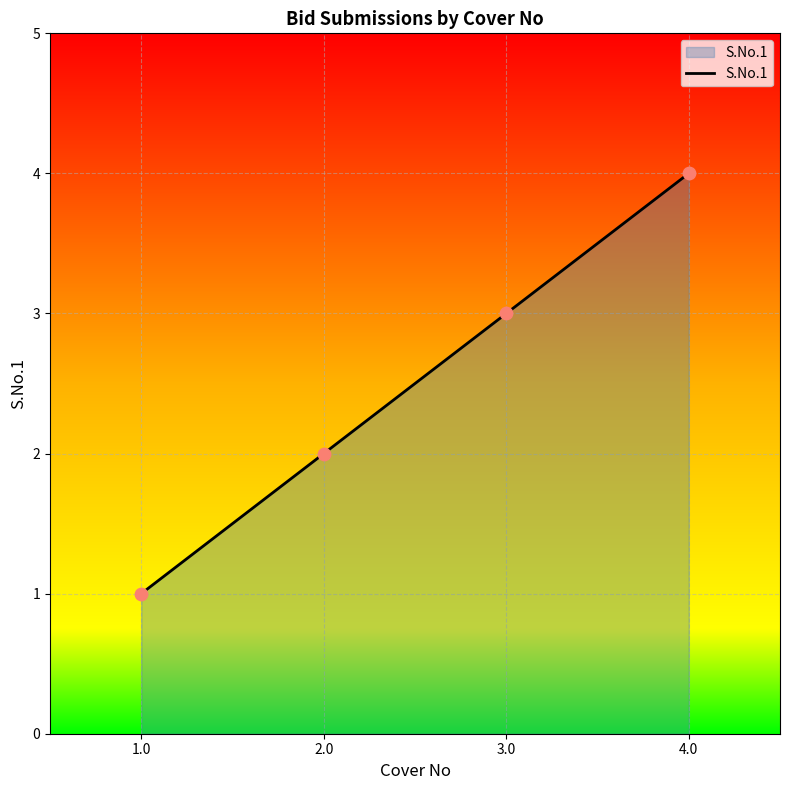

What is the change in value from 2.0 to 4.0?

+2